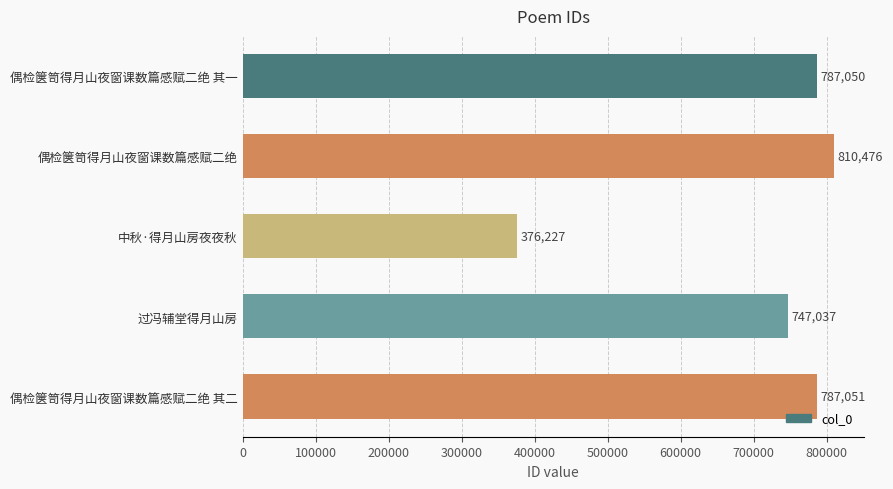

What is the ratio of the value at 过冯辅堂得月山房 to the value at 偶检箧笥得月山夜窗课数篇感赋二绝 其二?

0.9